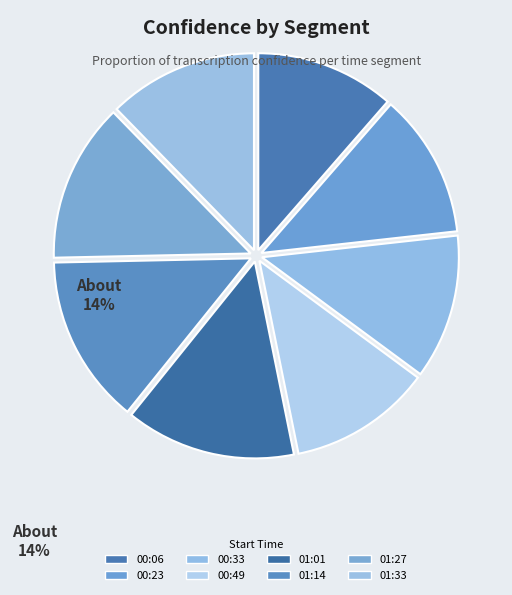

Does any single category account for the majority?

No